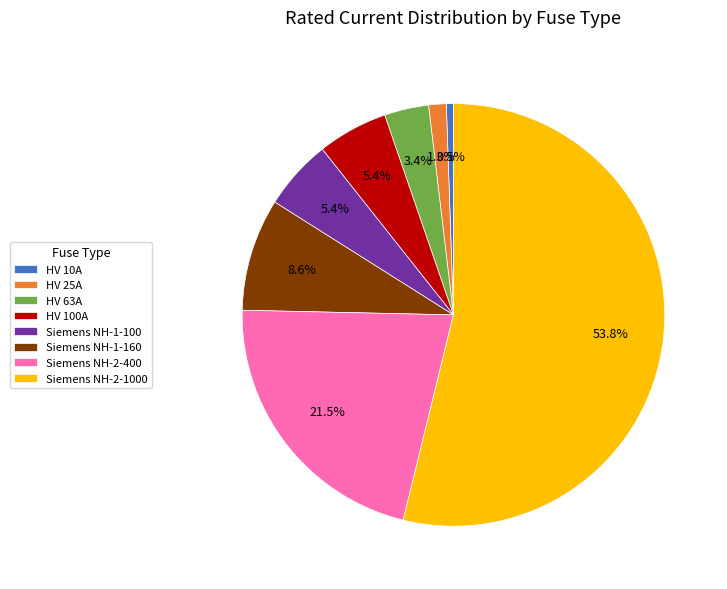

What is the majority slice?

Siemens NH-2-1000